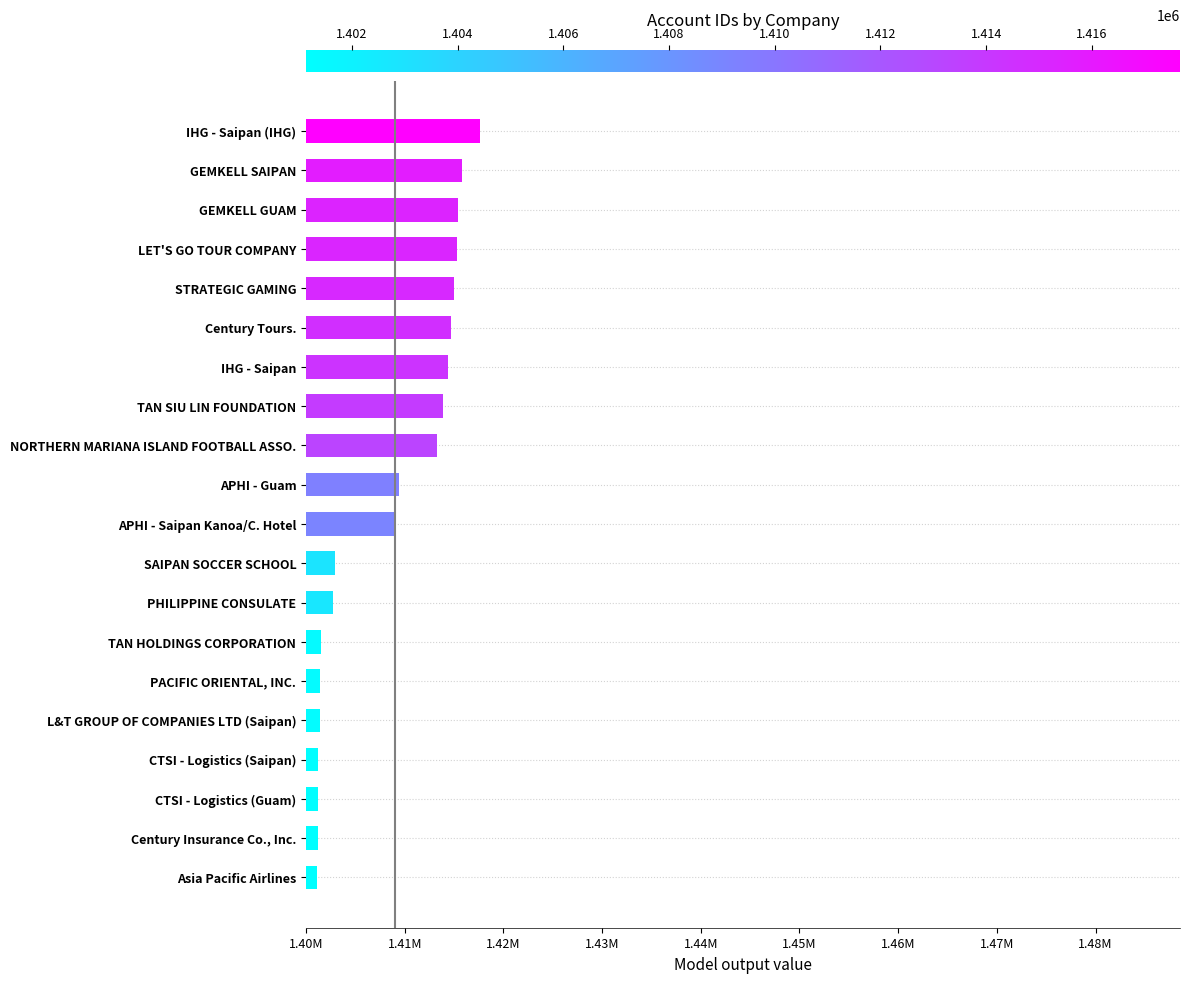

Are the bars grouped side by side (vs. stacked)?

No